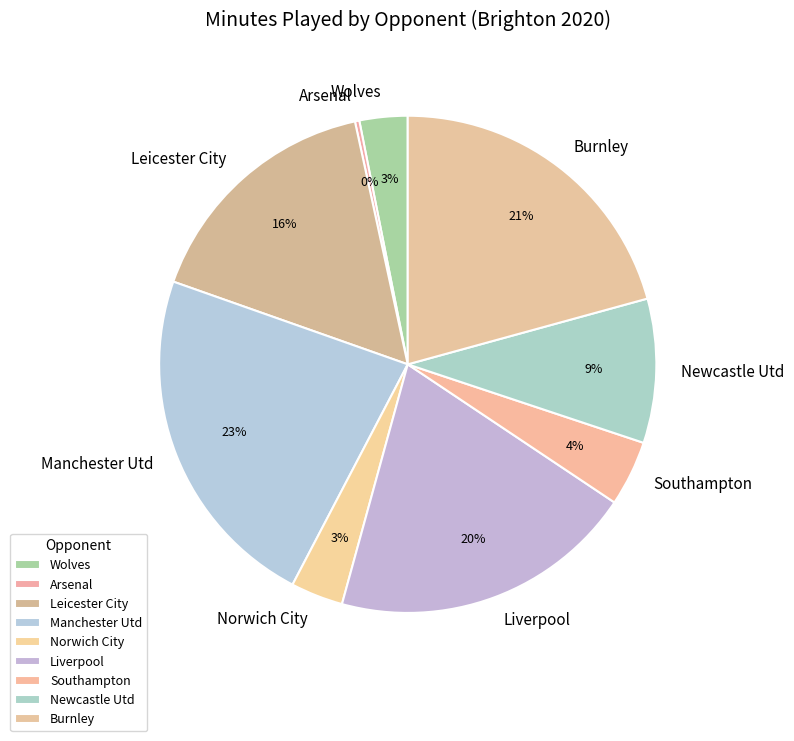

What is the largest slice in the pie chart?

Manchester Utd